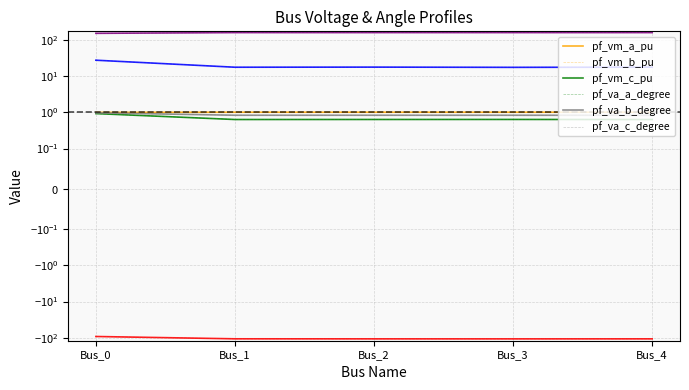

List the series in order of their peak value, lowest first.

pf_va_b_degree, pf_vm_b_pu, pf_vm_c_pu, pf_vm_a_pu, pf_va_a_degree, pf_va_c_degree